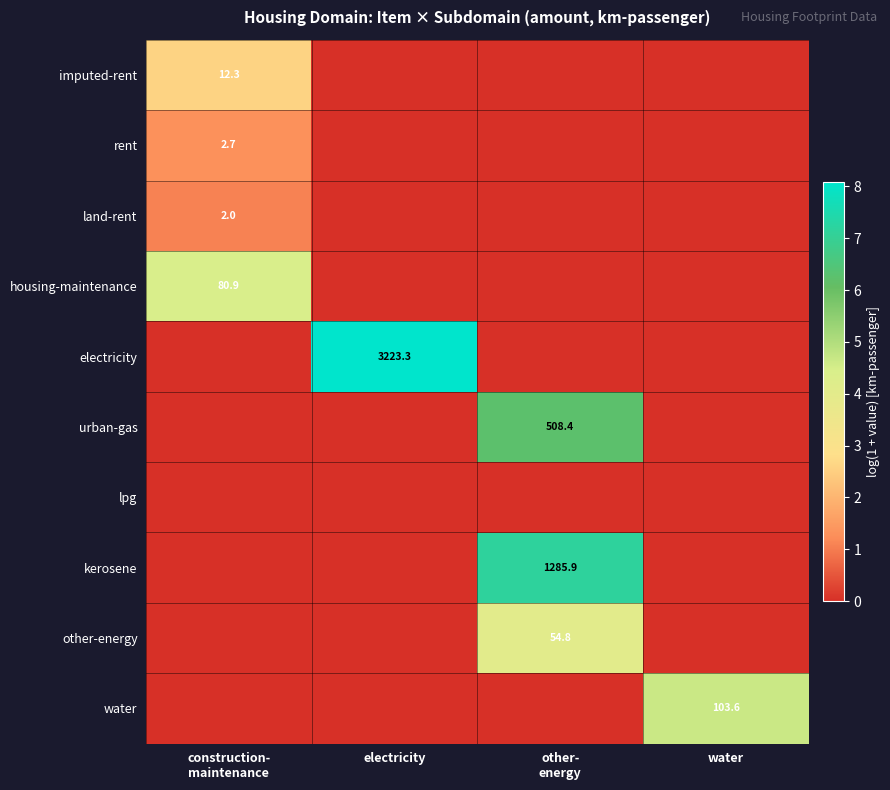

How many positive values does the water series have?

1